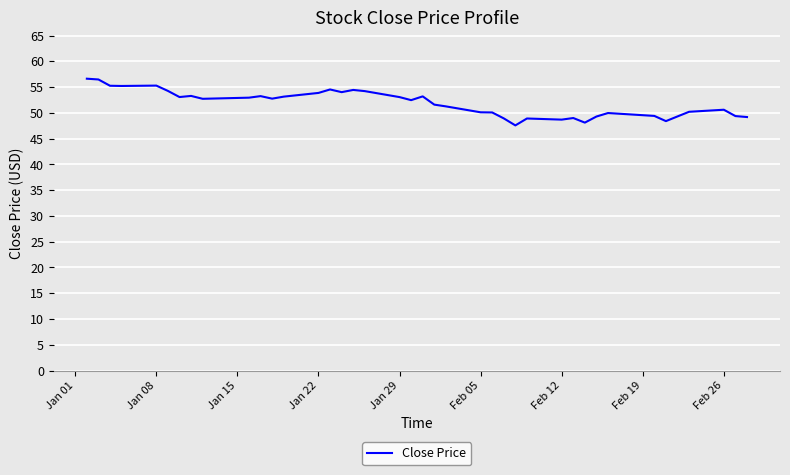

Does the chart display data point markers on the line(s)?

No